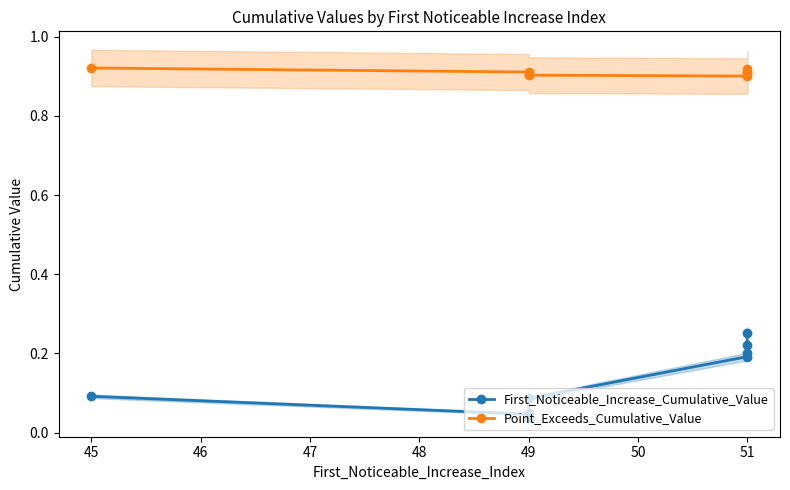

Which series has the widest spread of values?

First_Noticeable_Increase_Cumulative_Value